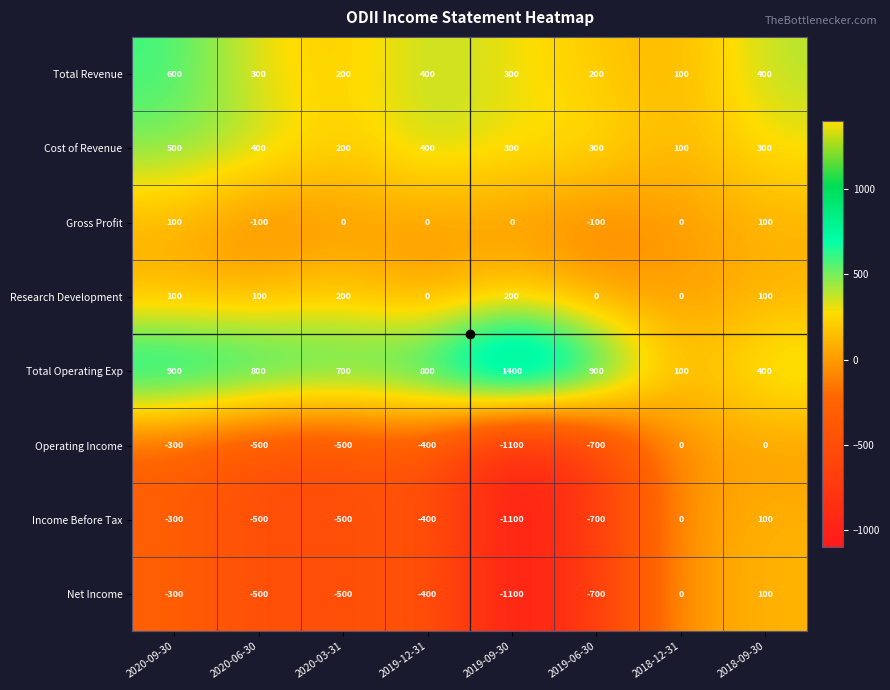

At which category is the sum across all series the highest?

2018-09-30